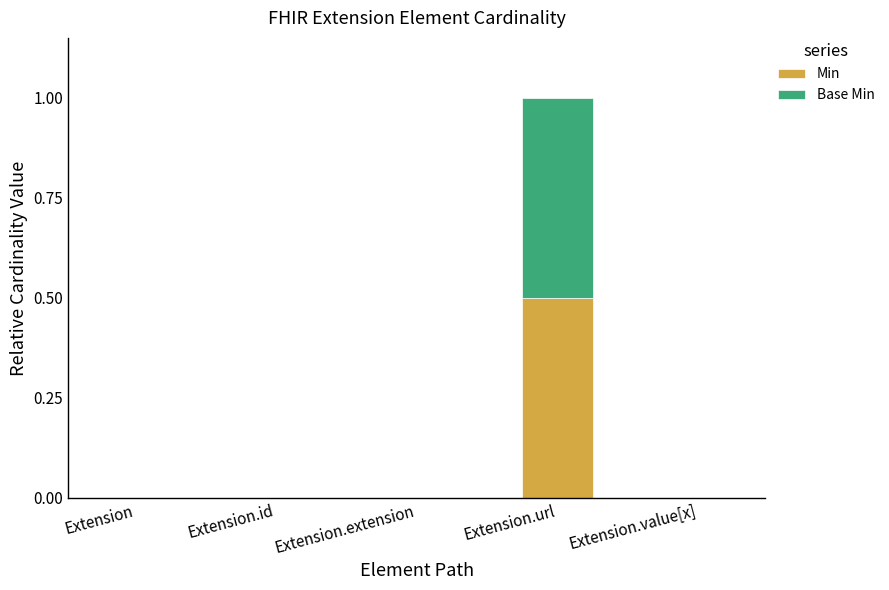

At which category is the sum across all series the highest?

Extension.url